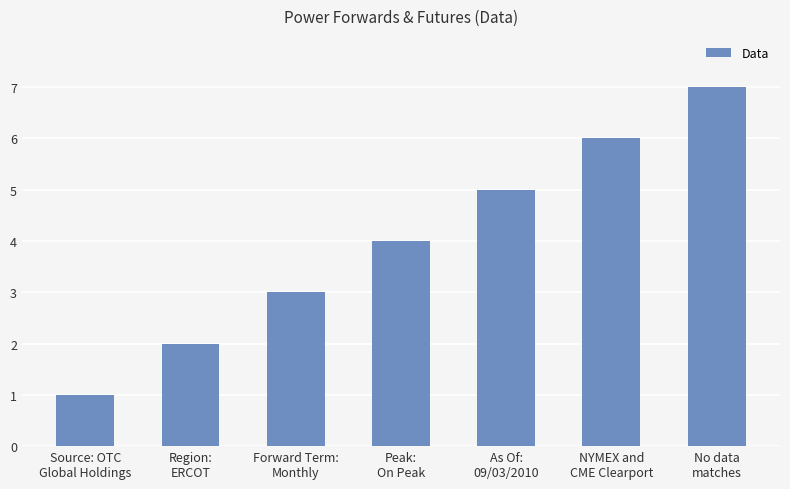

Reading left to right, transcribe all the data shown in this chart.

Source: OTC
Global Holdings=1	Region:
ERCOT=2	Forward Term:
Monthly=3	Peak:
On Peak=4	As Of:
09/03/2010=5	NYMEX and
CME Clearport=6	No data
matches=7